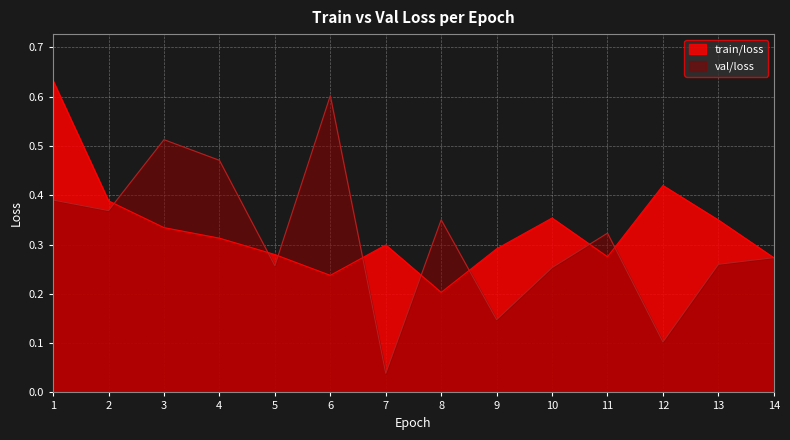

At how many categories does at least one series exceed 0?

14